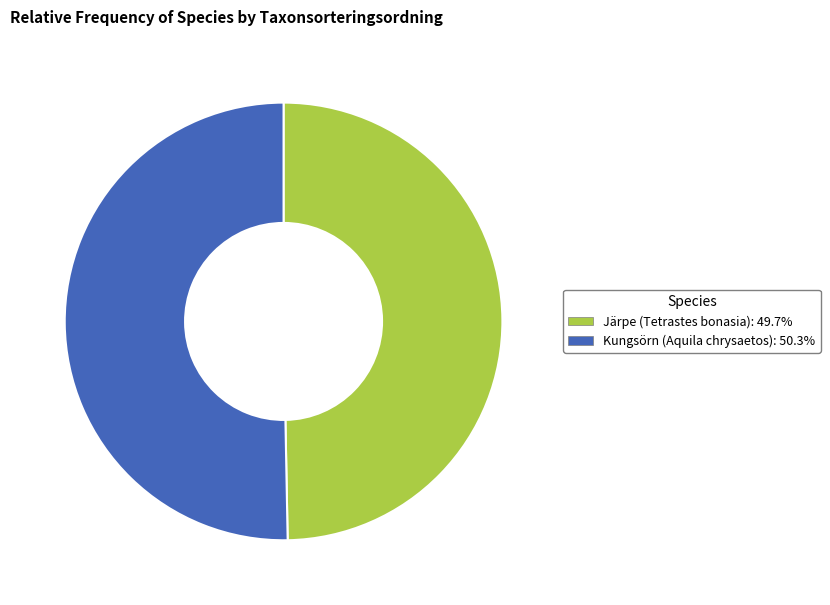

Count the number of slices in the pie.

2